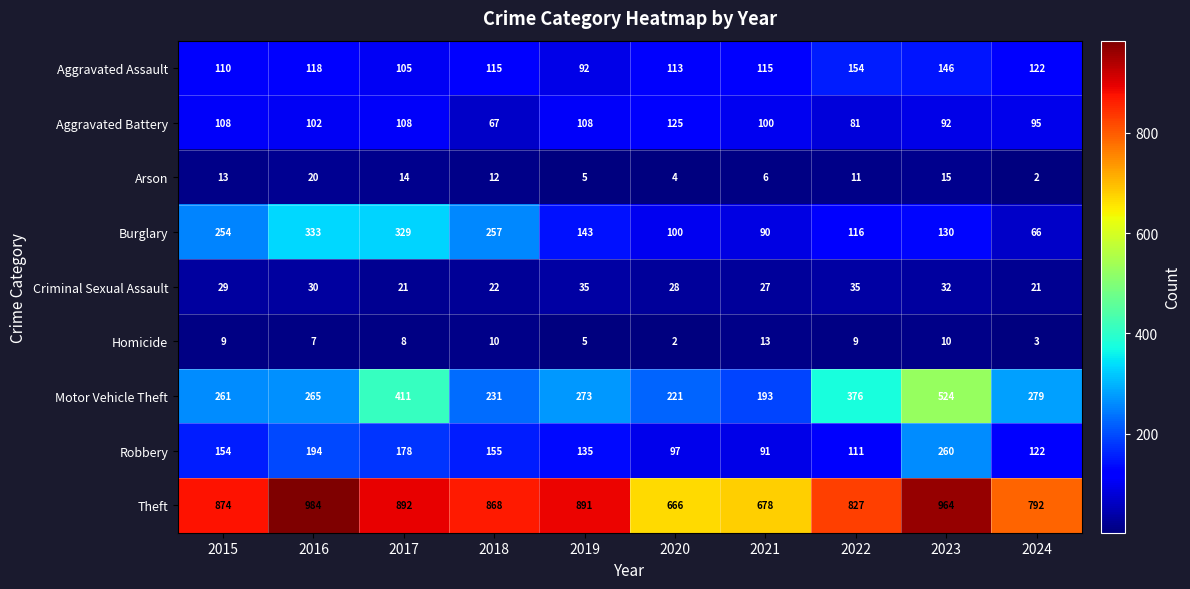

What value does the Motor Vehicle Theft series have at 2023?

524